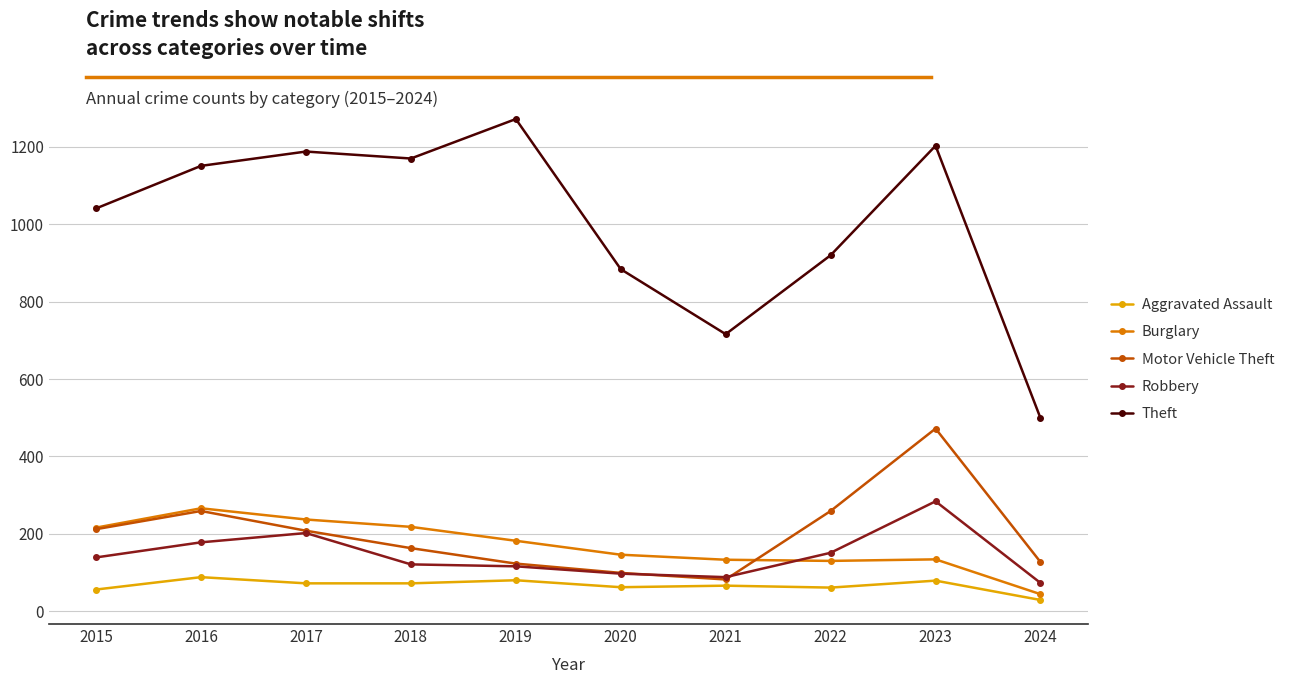

What is the sum of all Aggravated Assault values?

665